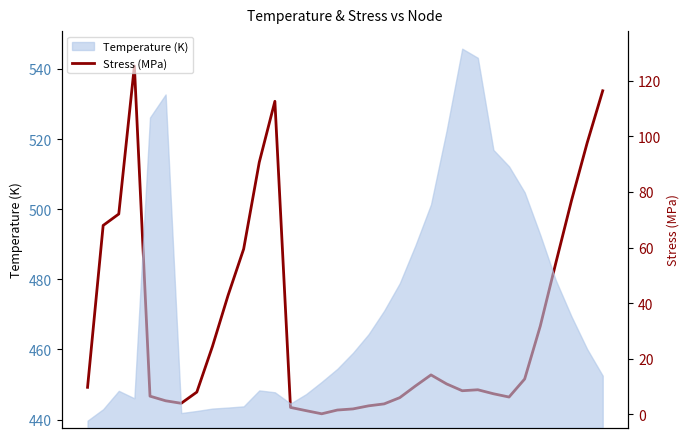

What is the change in value from 90 to 93?

-2.3